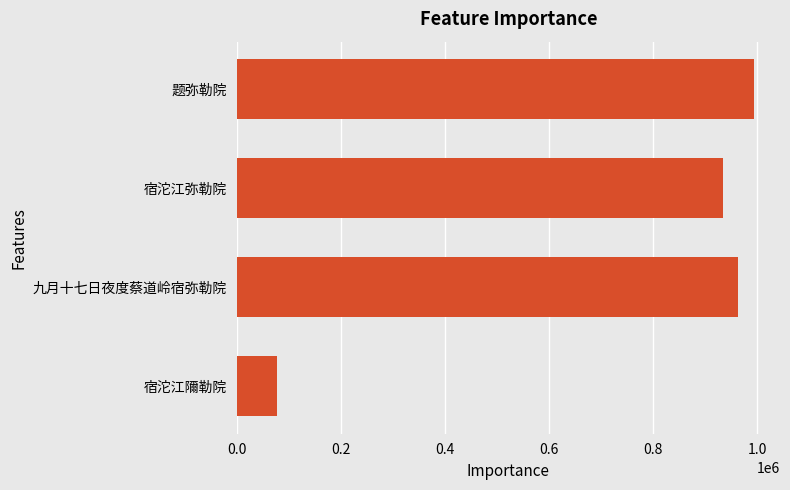

What is the smallest value displayed?

77710